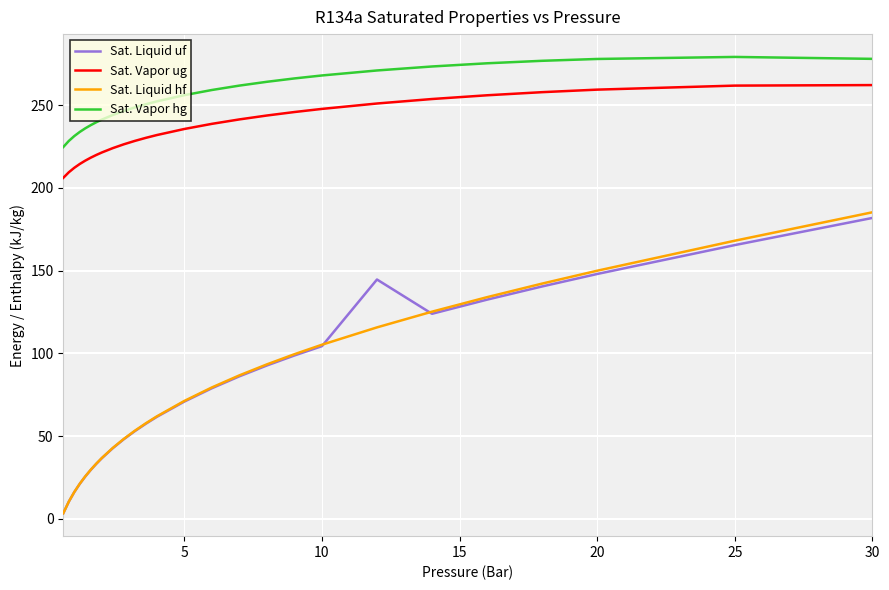

Which series has the largest range (max minus min)?

Sat. Liquid hf